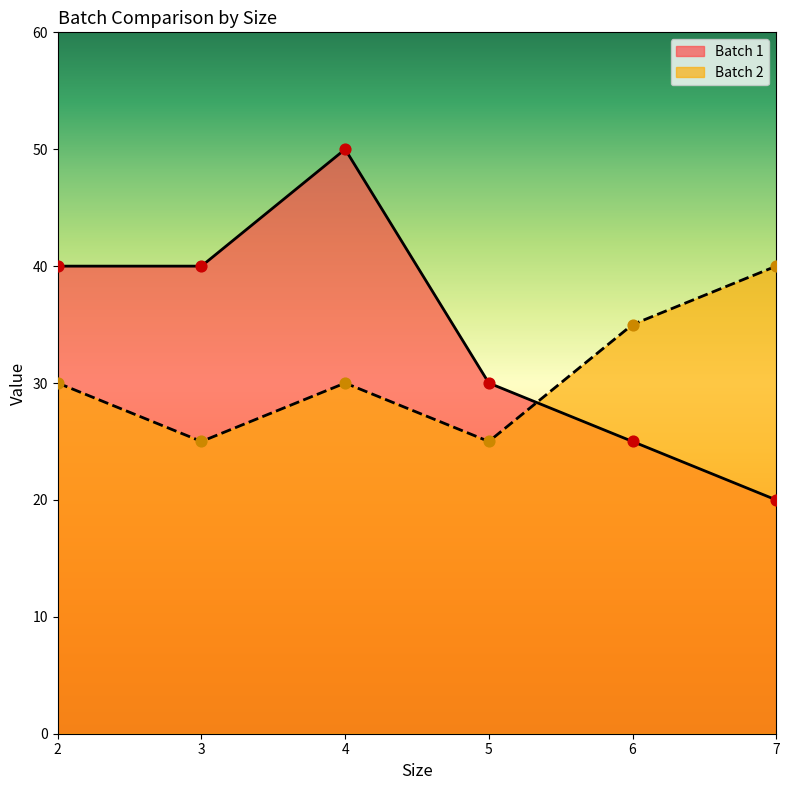

Which series has the largest total across all categories?

Batch 1